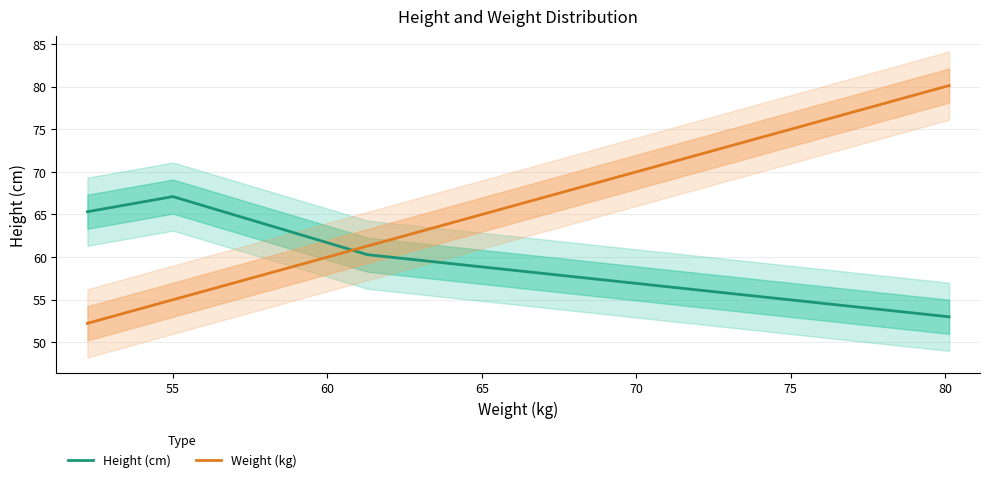

What is the minimum value for Height (cm)?

53.0